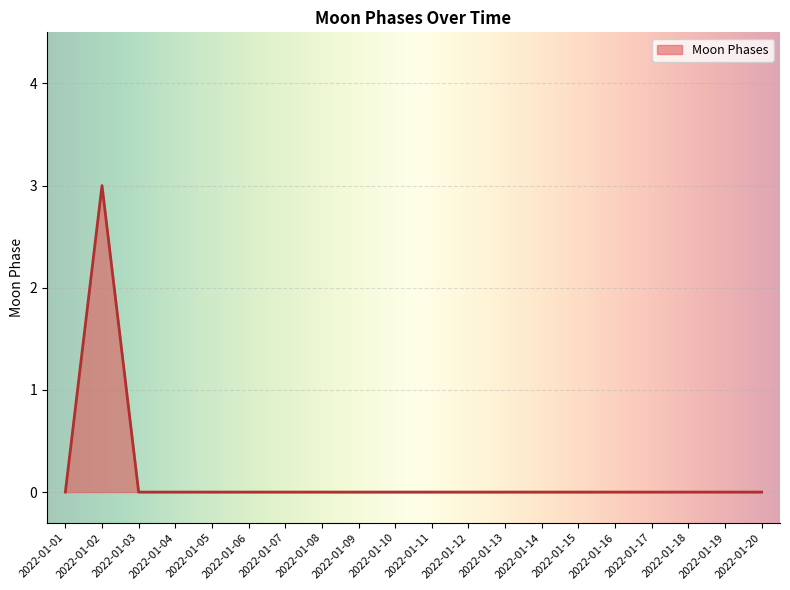

Which category has the highest value across all series?

2022-01-02